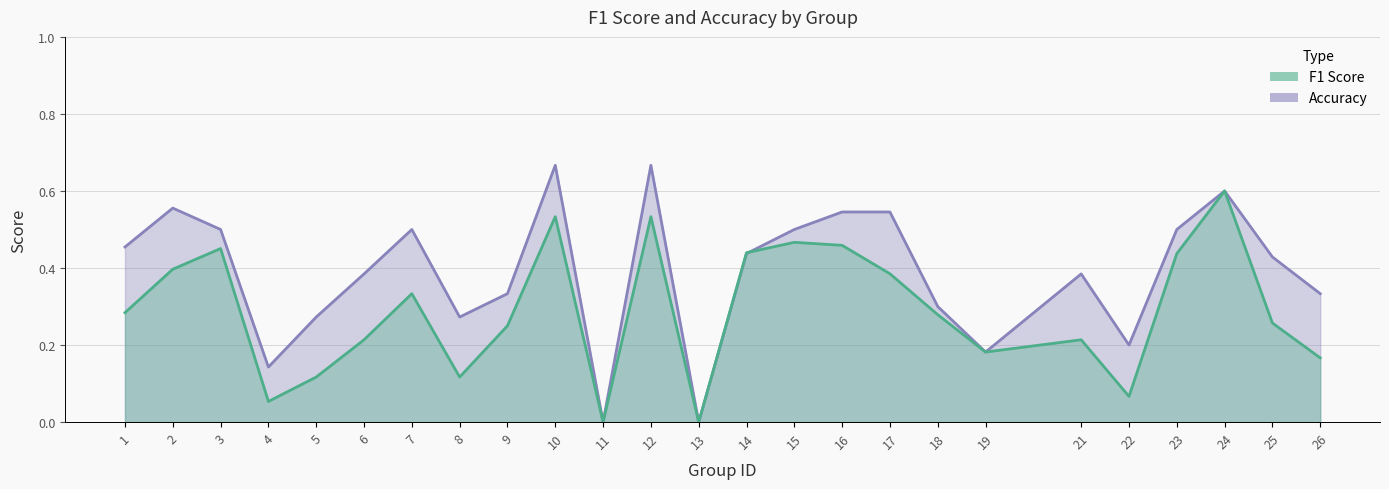

Which series has the widest spread of values?

accuracy